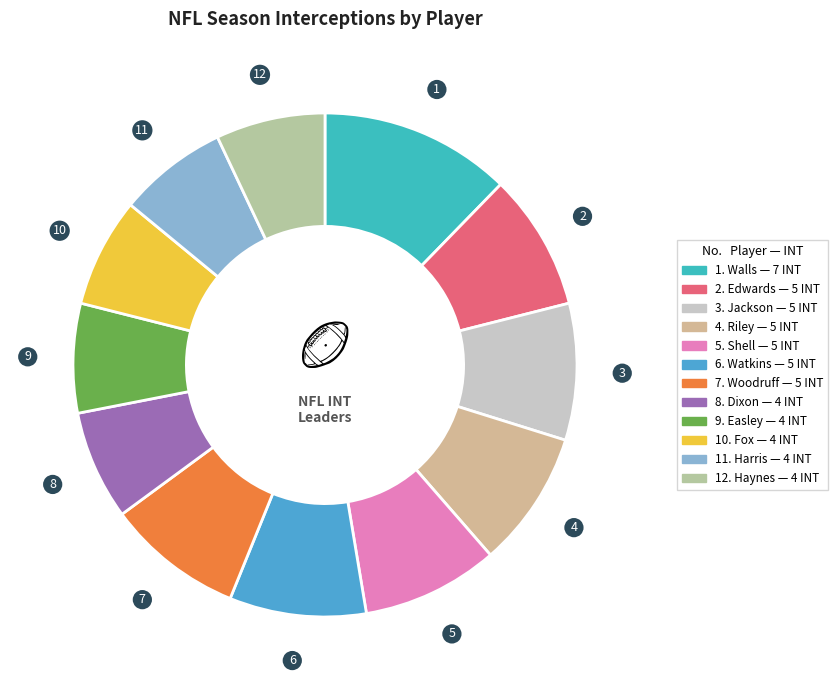

How many slices are in this pie chart?

12